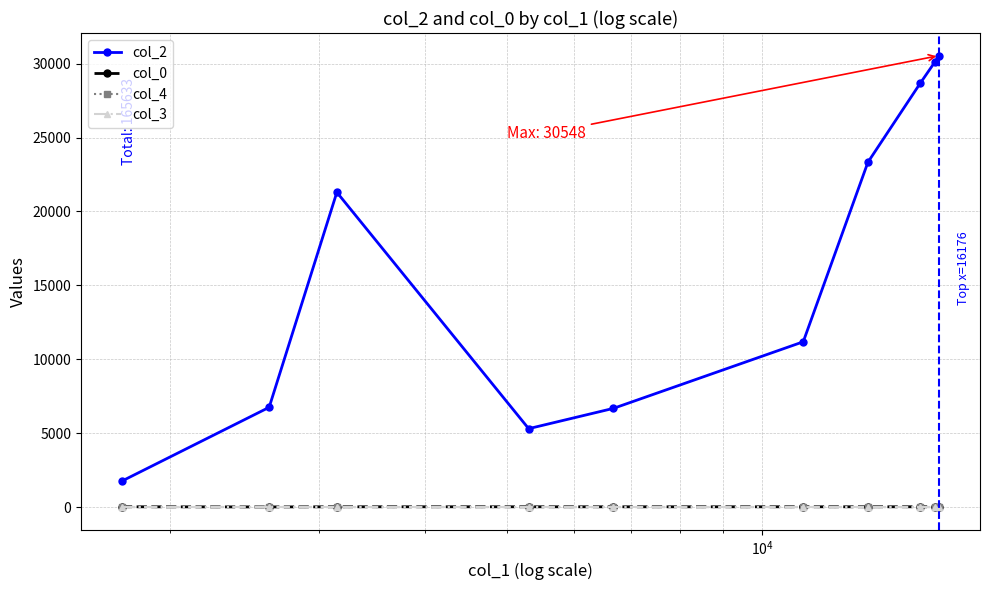

Which series has the largest range (max minus min)?

col_2